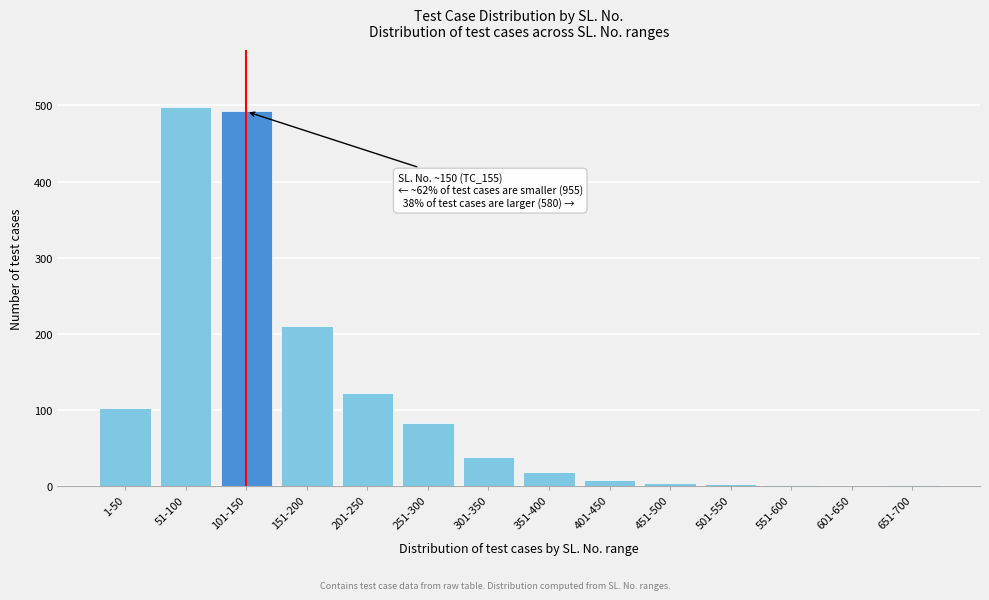

True or false: the data shows 110 at 151-200.

False